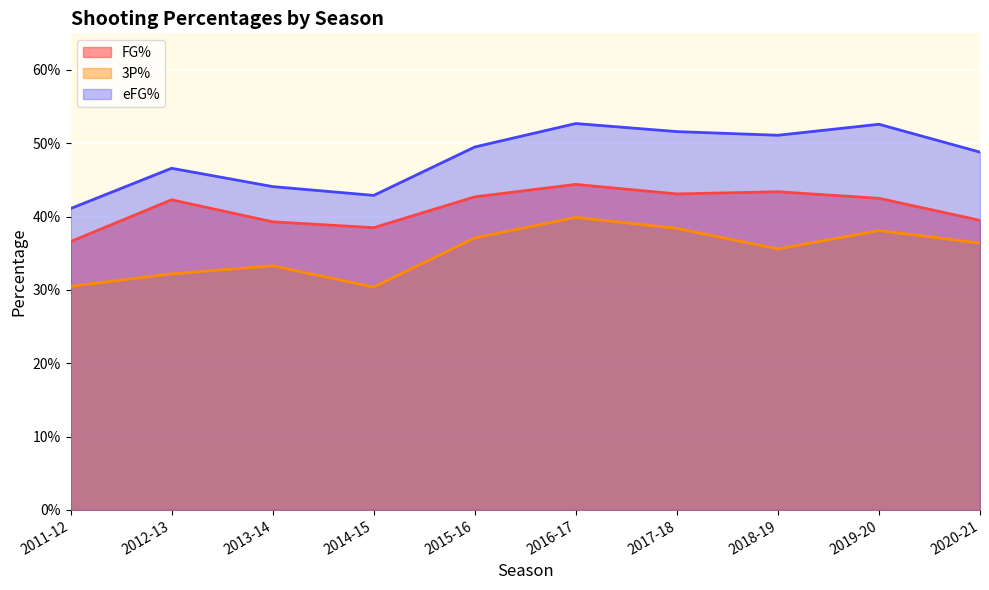

Which series has the widest spread of values?

eFG%